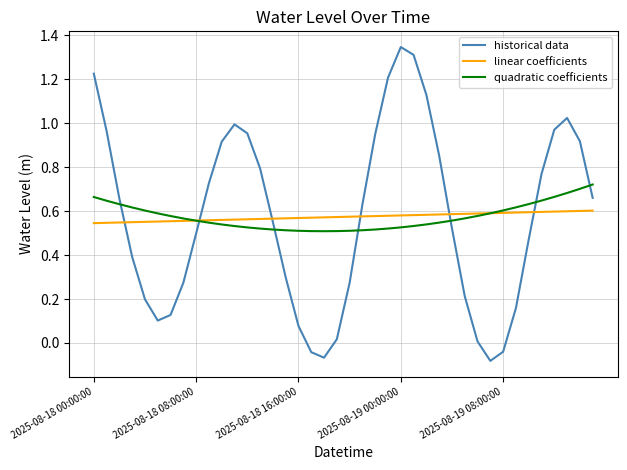

Which series has the widest spread of values?

historical data